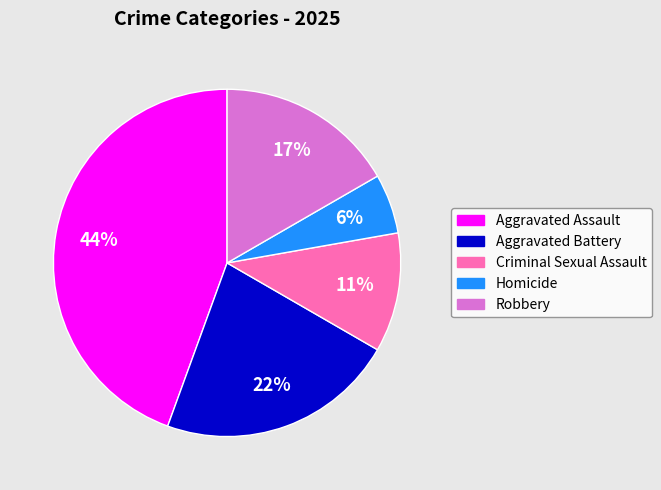

Do Aggravated Assault and Robbery together represent more than half of the pie?

Yes